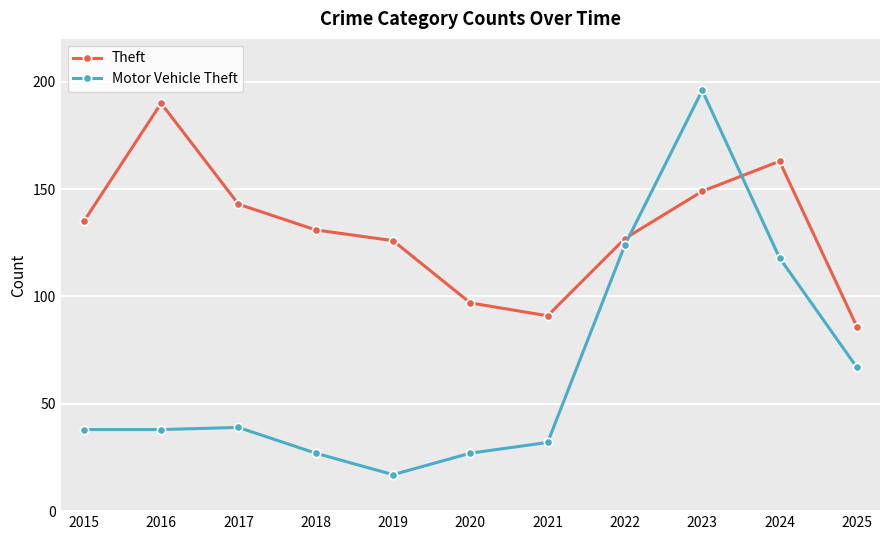

What is the average value of the Motor Vehicle Theft series?

66